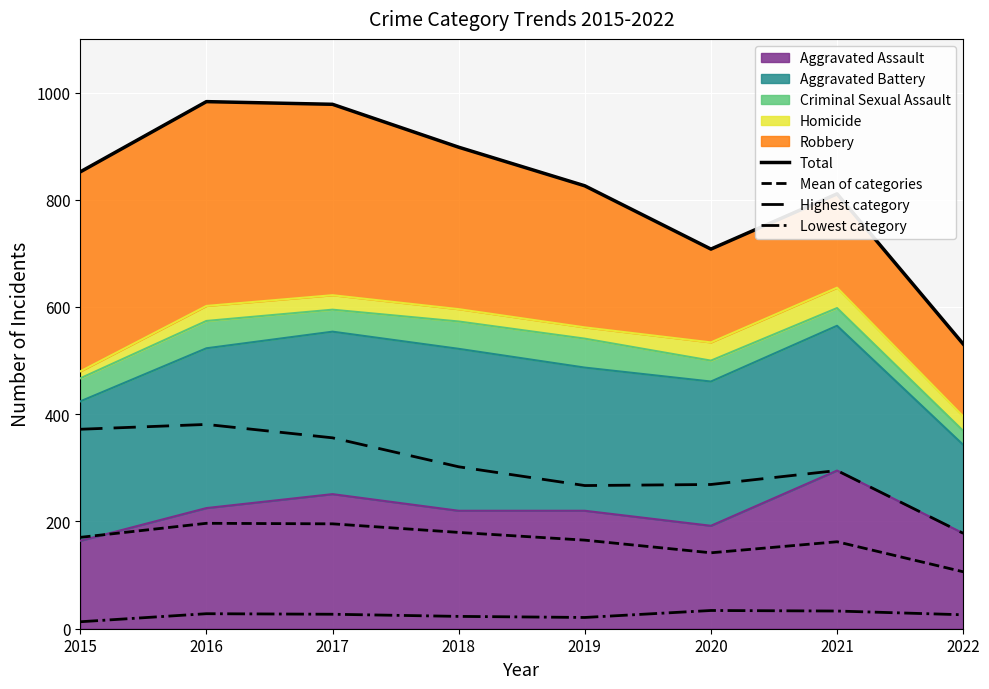

Reading right to left, transcribe all the data shown in this chart.

Total: 531.0	811.0	708.0	826.0	898.0	978.0	983.0	852.0
Mean of categories: 106.2	162.2	141.6	165.2	179.6	195.6	196.6	170.4
Highest category: 178.0	295.0	269.0	267.0	302.0	356.0	381.0	372.0
Lowest category: 26.0	33.0	34.0	21.0	23.0	27.0	28.0	13.0